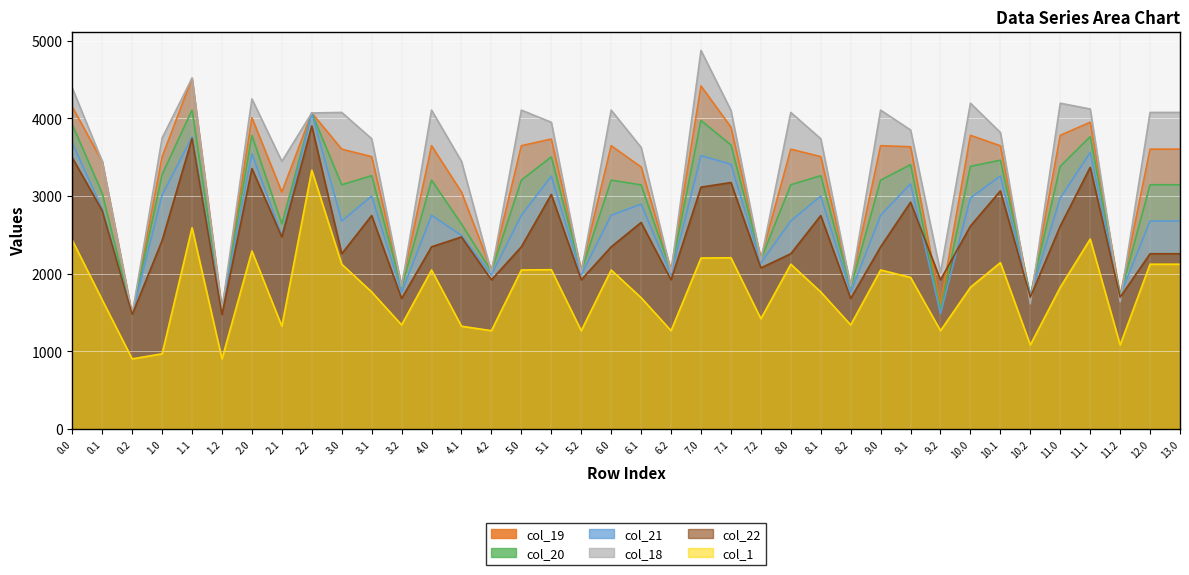

What is the sum of the col_22 values at 13.0 and 5.0?

4600.9